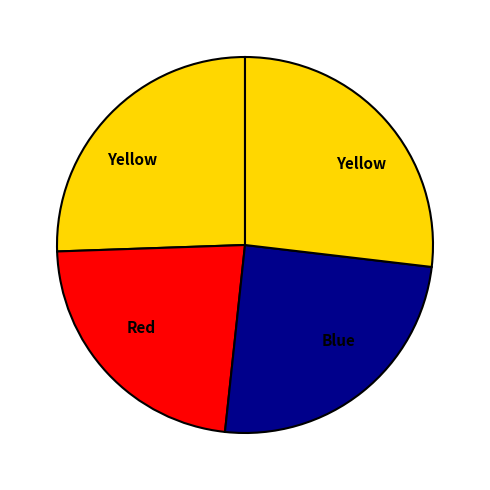

How many segments does this pie chart have?

4